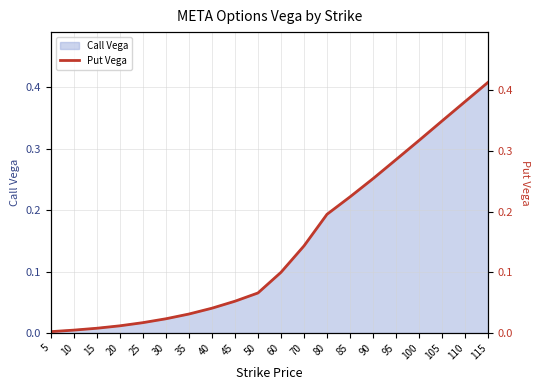

How many categories are shown in the chart?

20